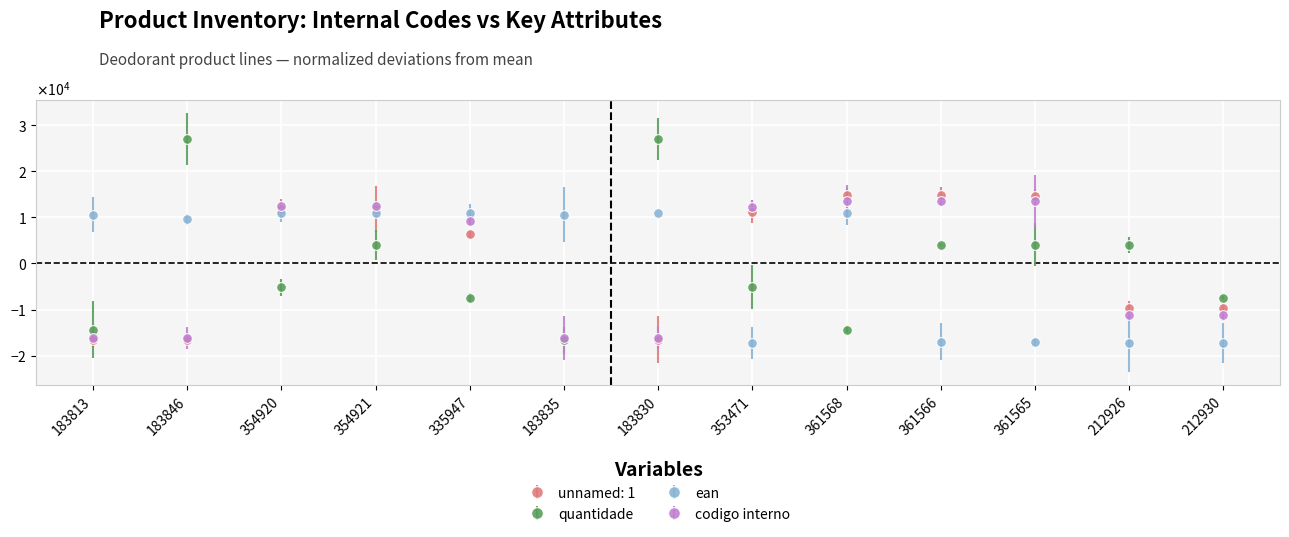

True or false: ean has a value of 9602.1 at 183846.

True